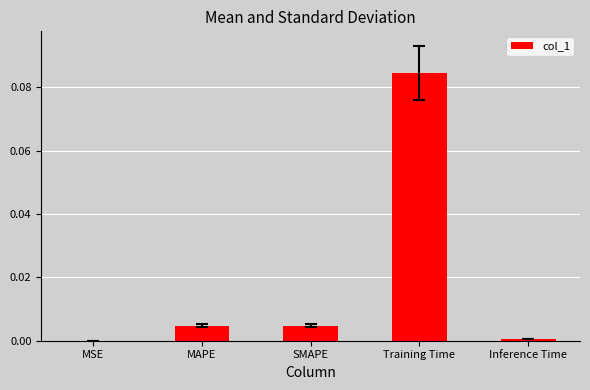

Which category has the highest value across all series?

Training Time